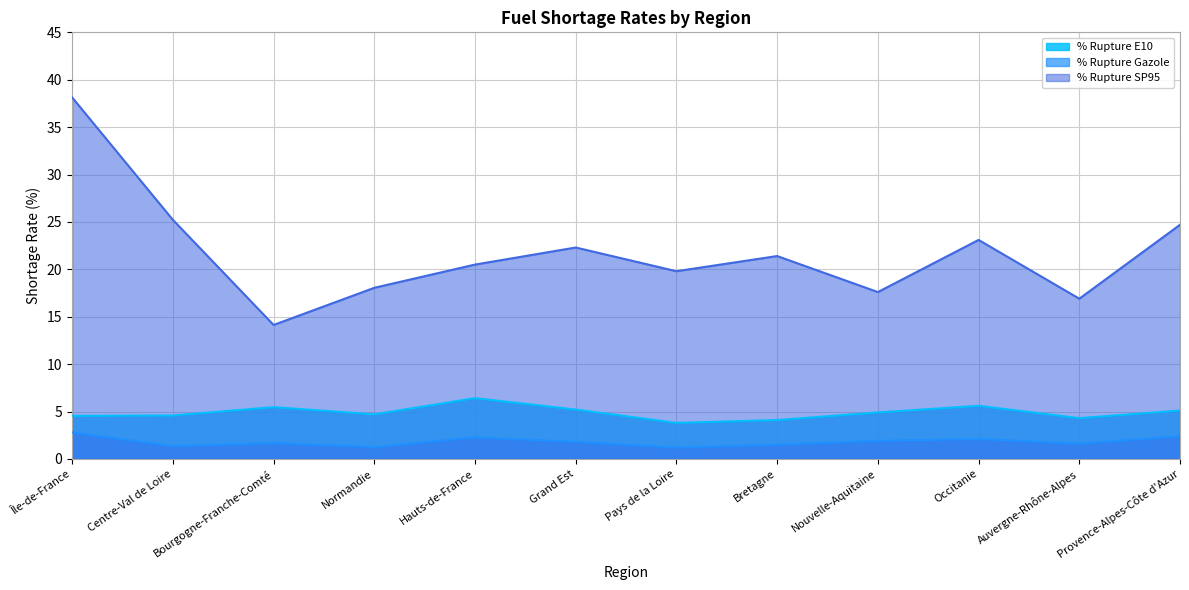

Is it true that % Rupture Gazole equals 2.4 at Provence-Alpes-Côte d'Azur?

True